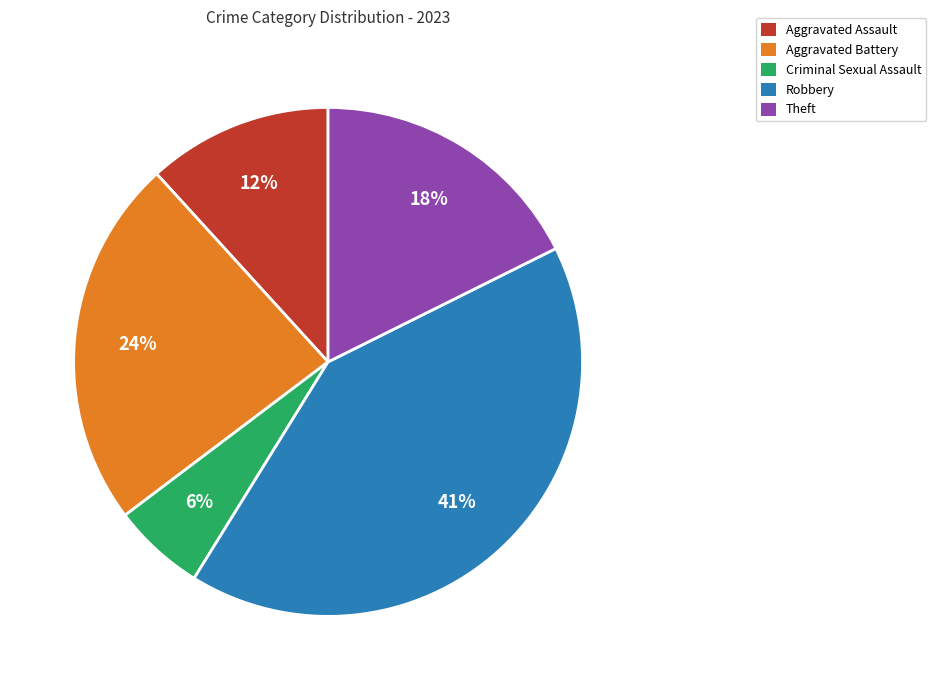

Which category has the smallest portion of the pie?

Criminal Sexual Assault